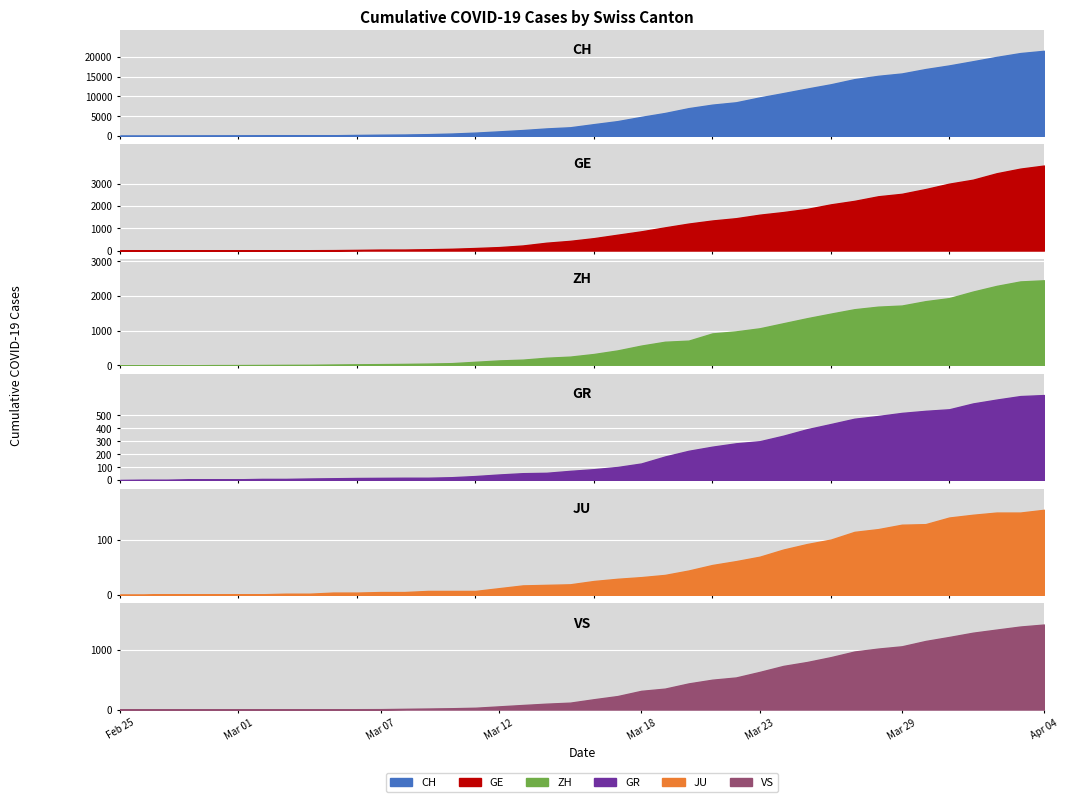

What is the highest value of the GR series?

657